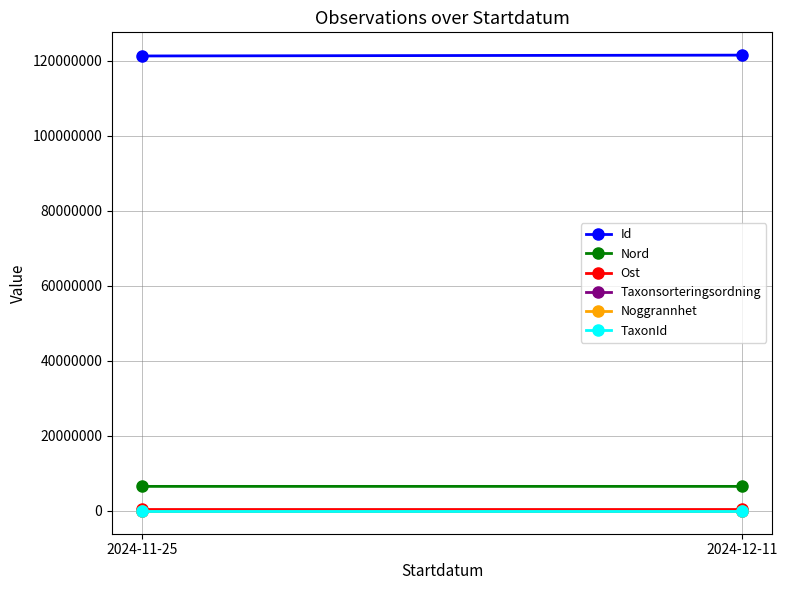

Reading left to right, what are all the values shown in this chart?

Id: 2024-11-25=121339810	2024-12-11=121565505
Nord: 2024-11-25=6546778	2024-12-11=6546750
Ost: 2024-11-25=635029	2024-12-11=635046
Taxonsorteringsordning: 2024-11-25=57373	2024-12-11=57381
Noggrannhet: 2024-11-25=10	2024-12-11=10
TaxonId: 2024-11-25=100049	2024-12-11=100049